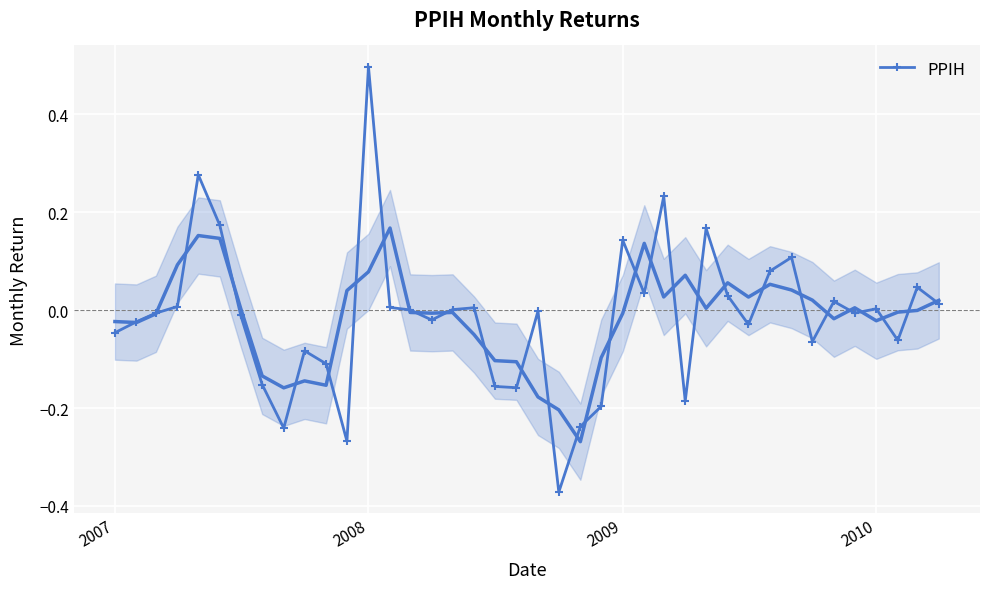

At which label does PPIH reach its peak?

2008